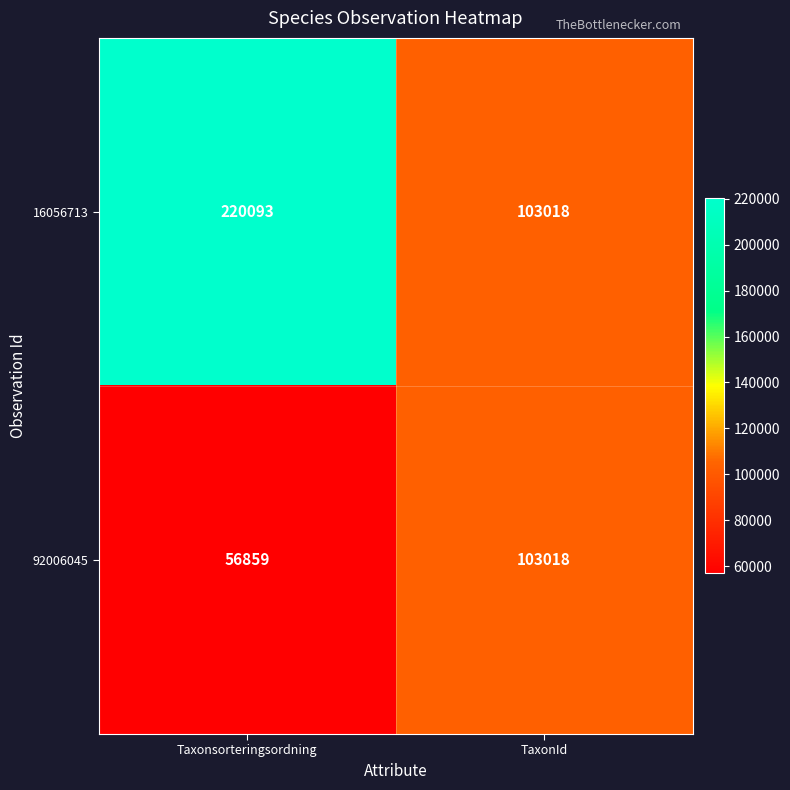

How many series are shown in this chart?

2